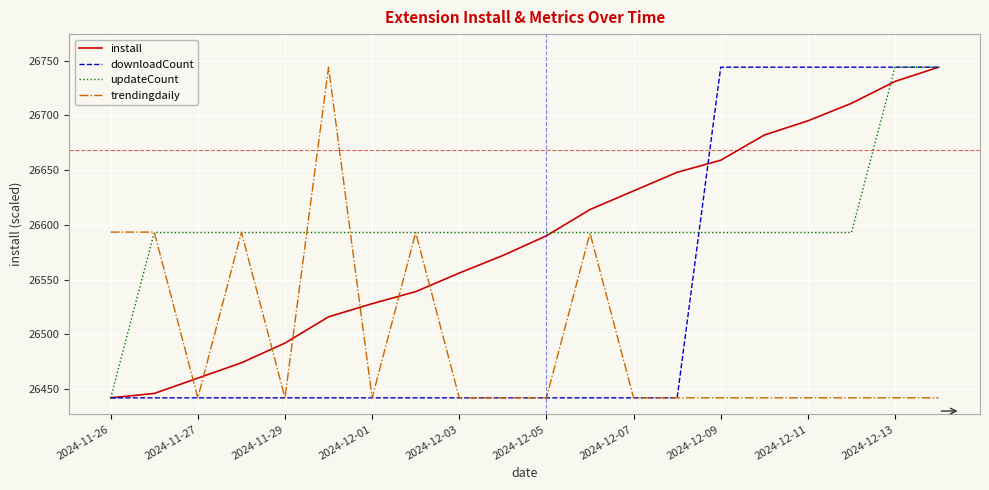

What is the greatest value displayed?

26744.0